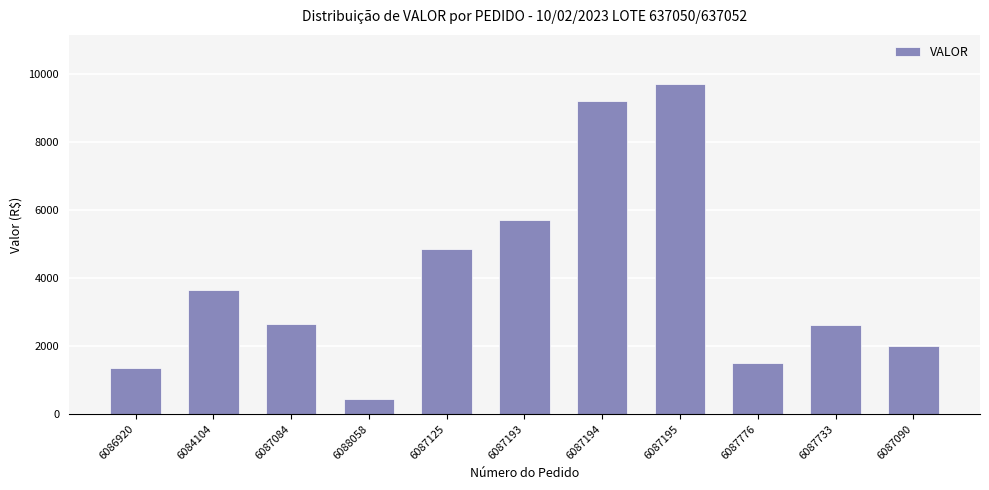

Is it true that the value at 6086920 is 1347.9?

True